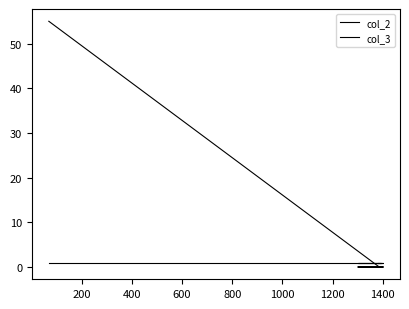

Rank the series by their average value, from lowest to highest.

col_2, col_3